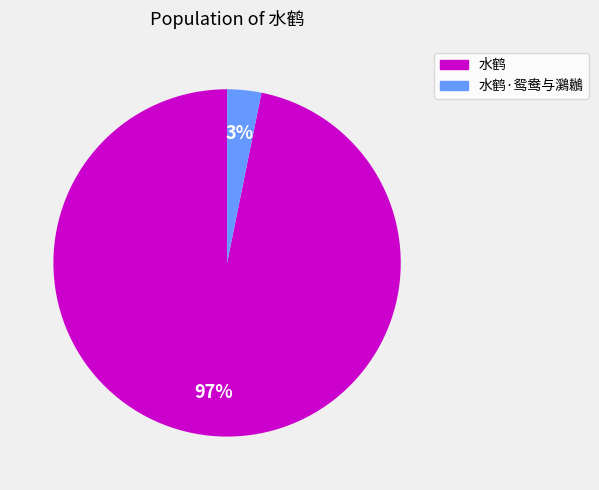

Does 水鹤·鸳鸯与鸂鶒 account for over 50% of the chart?

No